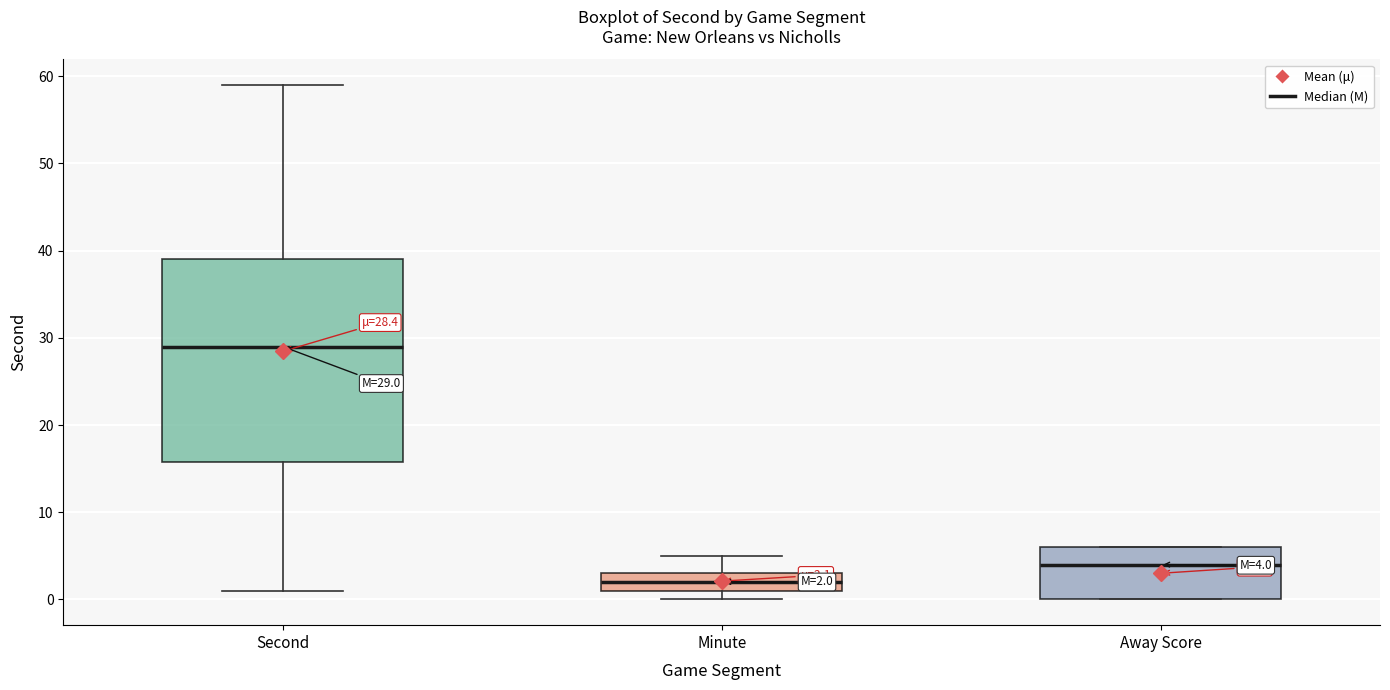

Which box has the highest median line?

Second